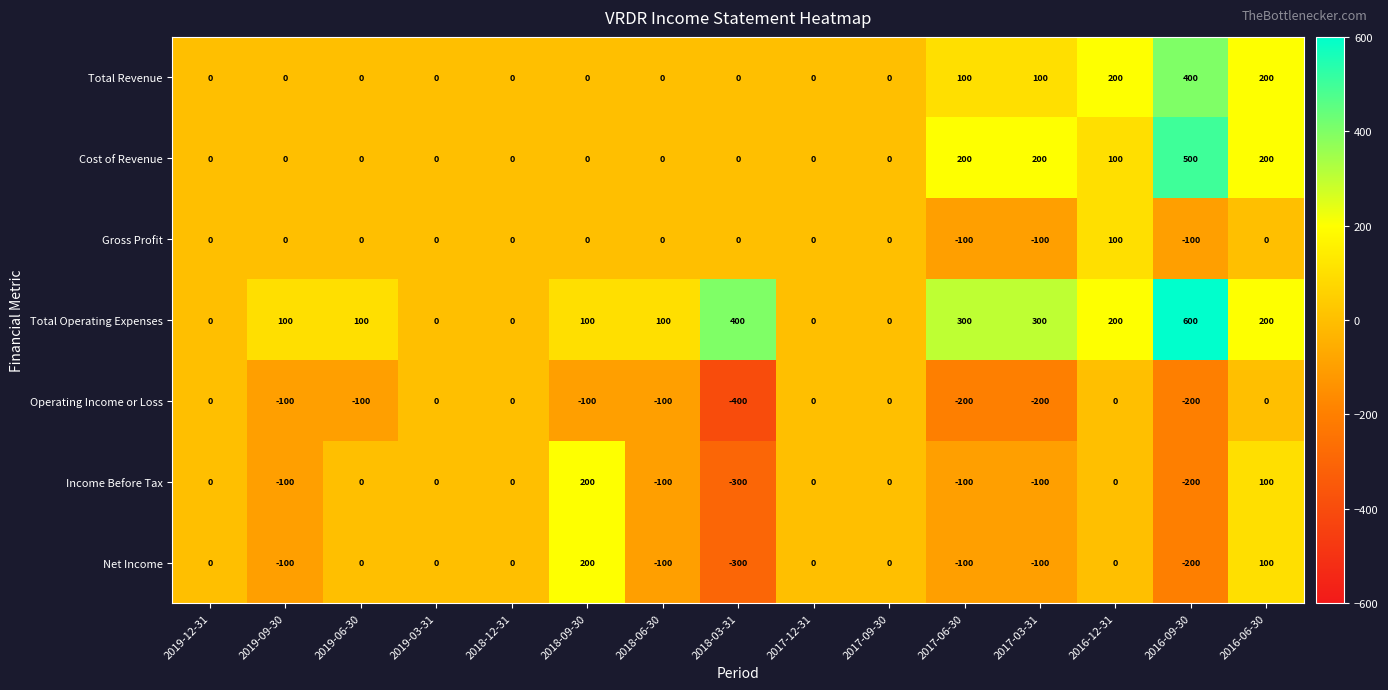

Between 2017-12-31 and 2017-06-30, which series saw the biggest shift?

Total Operating Expenses